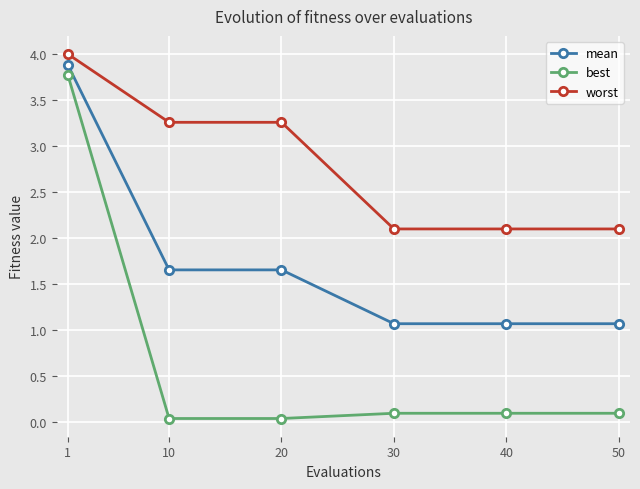

Which series changed the most between 10 and 50?

worst